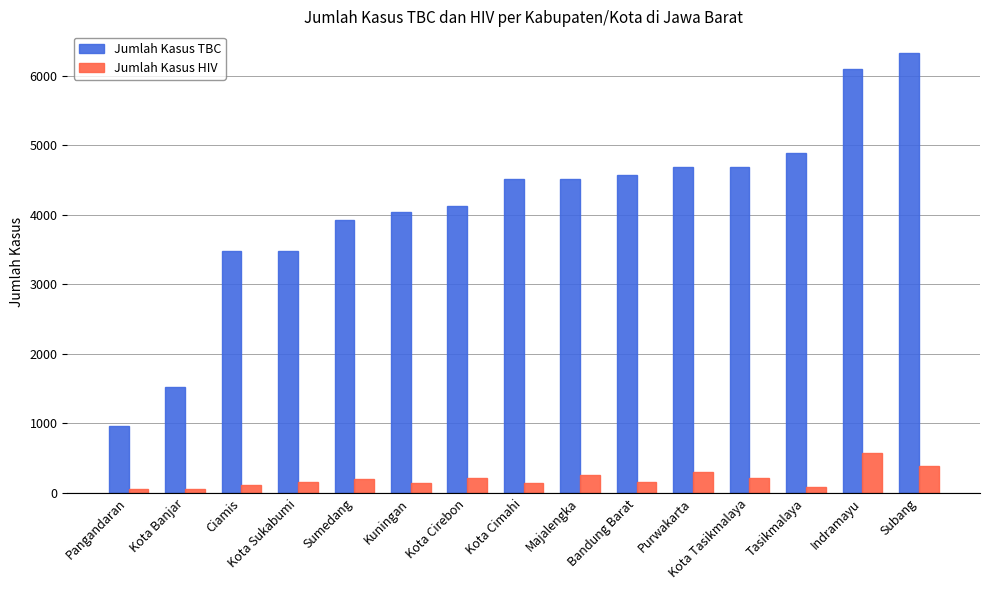

What are all the series names shown in the legend?

Jumlah Kasus TBC, Jumlah Kasus HIV